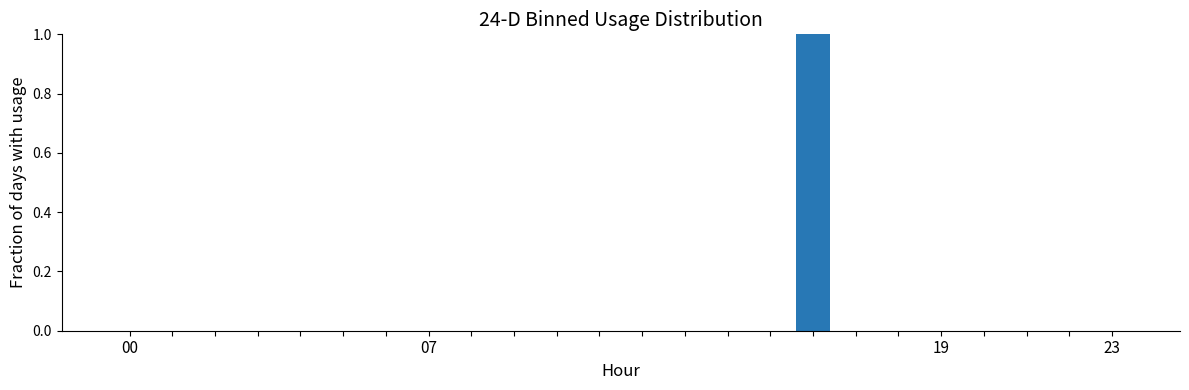

Are the bars horizontal?

No